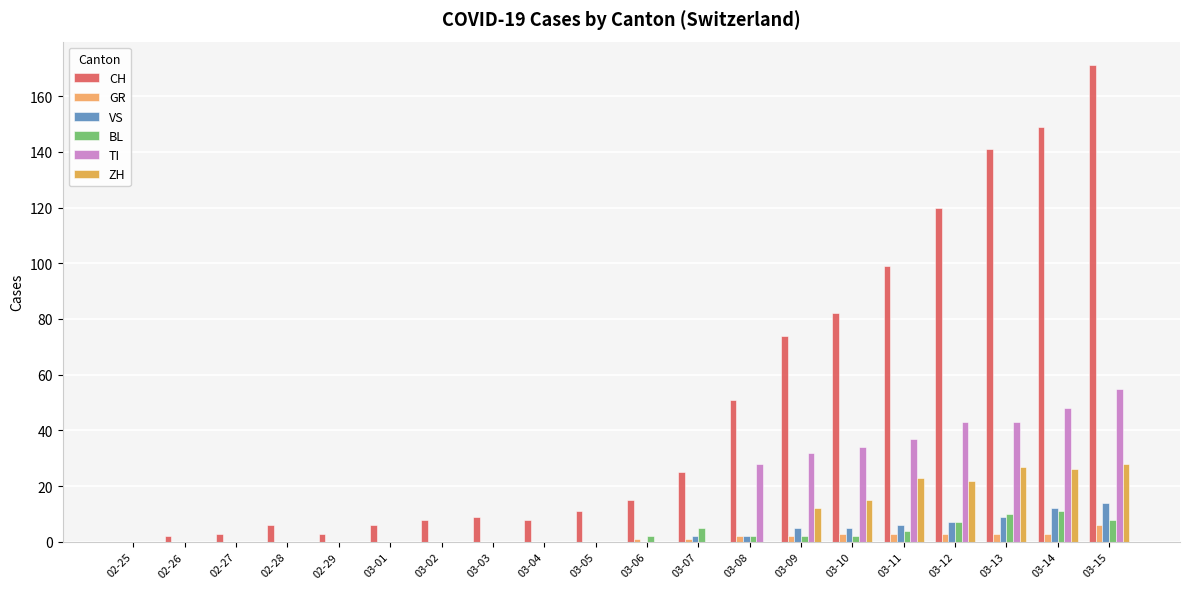

The value of TI at 03-13 is 9. True or false?

False